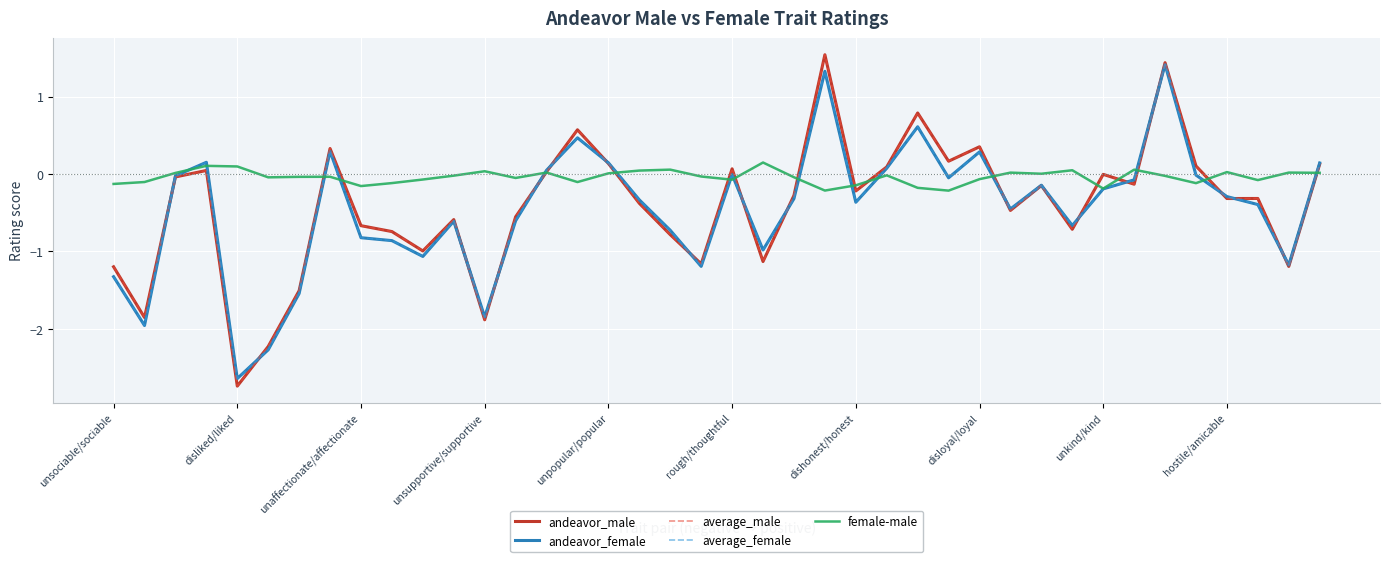

What is the lowest value of the average_female series?

-2.6